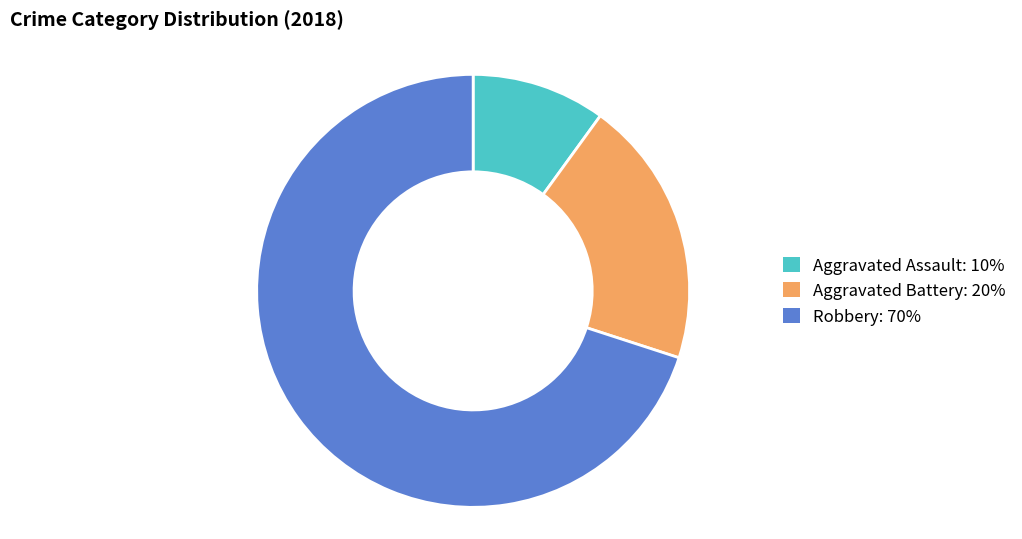

Which slice is the smallest?

Aggravated Assault